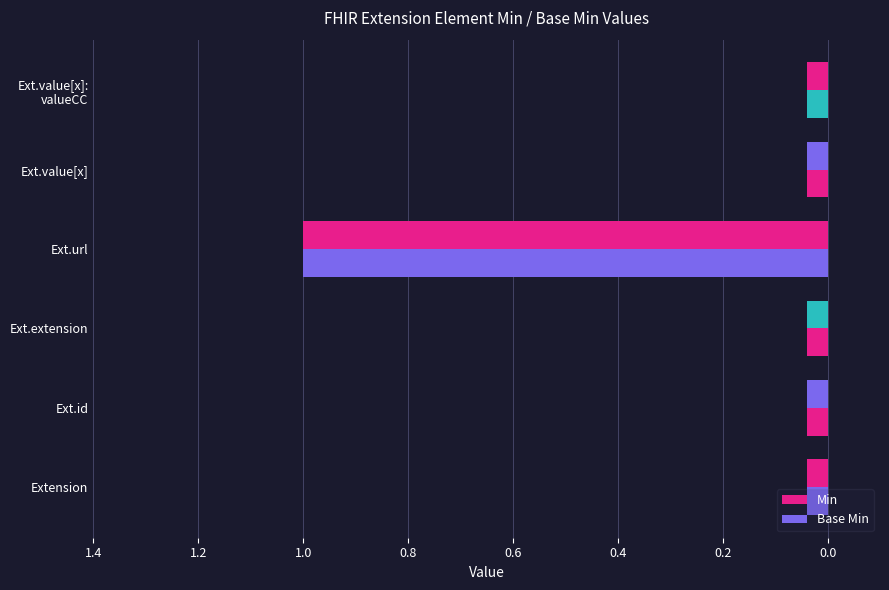

Which series has the largest total across all categories?

Min